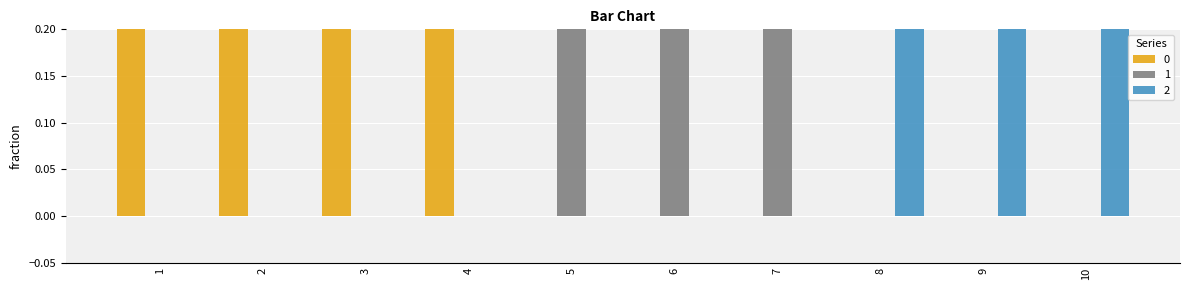

What is the difference between the maximum and minimum values in the 1 series?

1